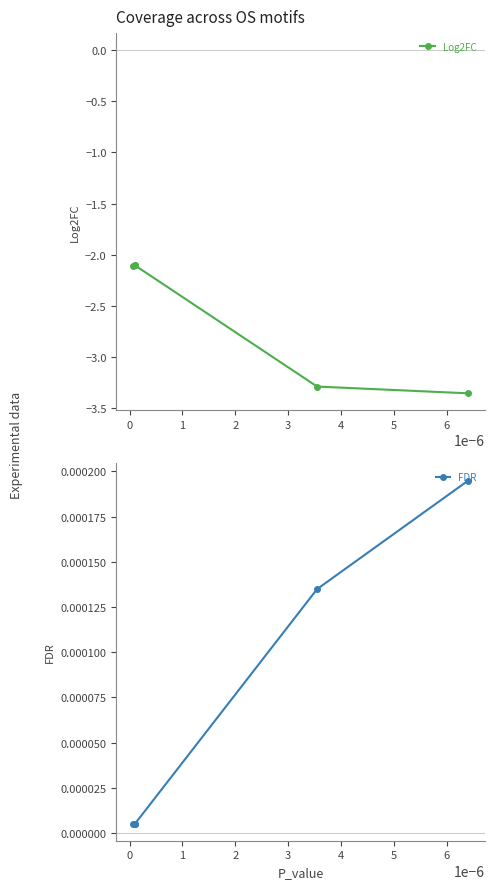

How many lines are shown in the chart?

2